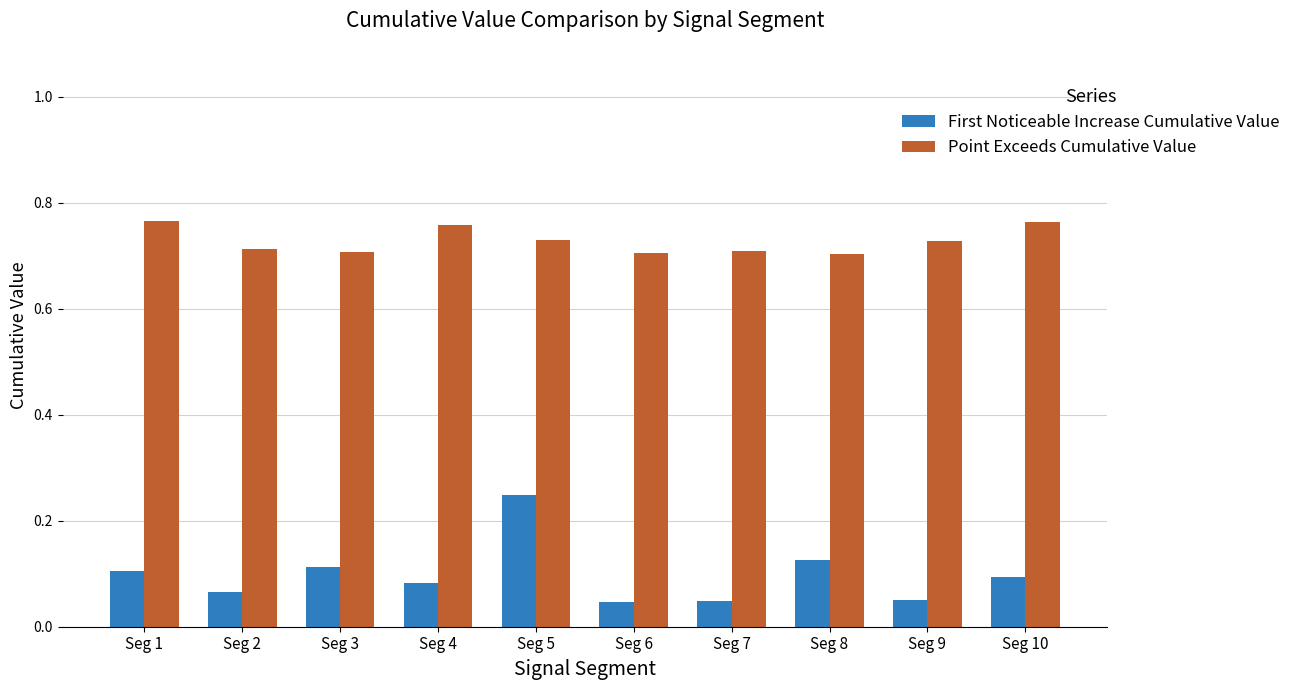

At how many categories does at least one series exceed 0?

10